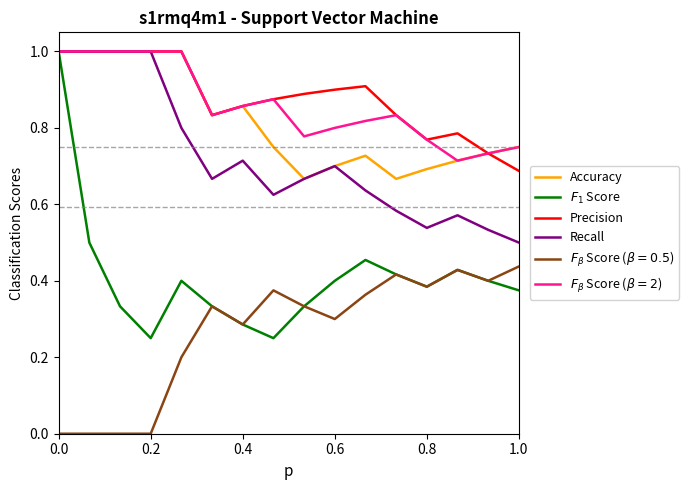

What is the highest value of the Accuracy series?

1.0